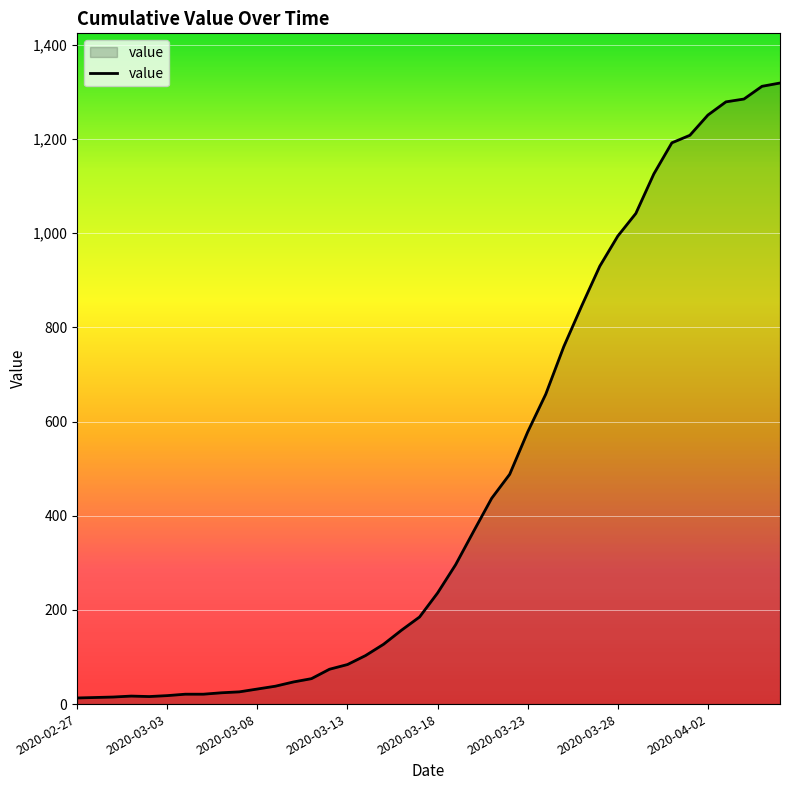

What is the maximum value shown in the chart?

1319